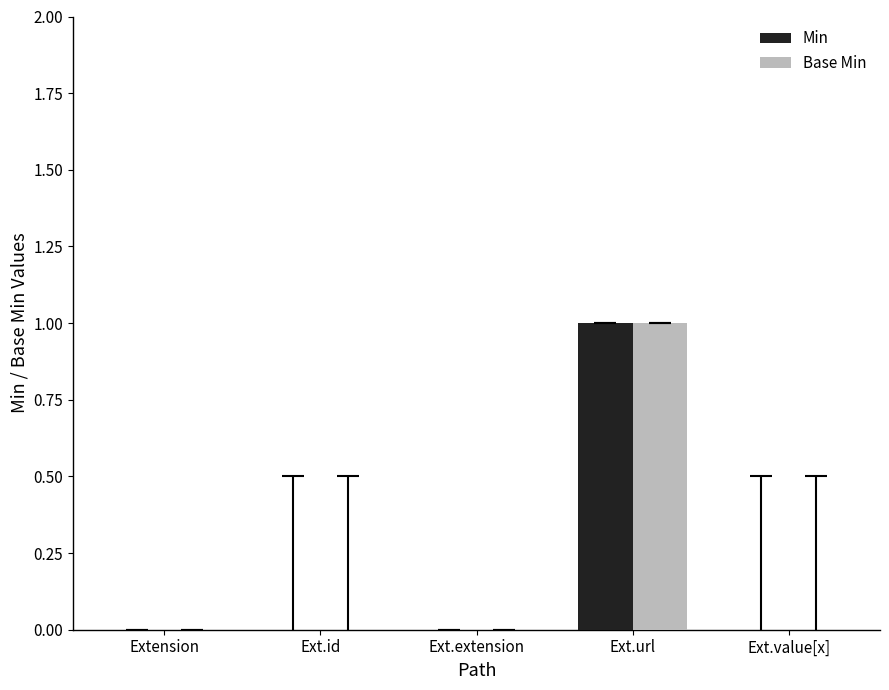

Reading left to right, list all the values displayed in this chart.

Min: 0	0	0	1	0
Base Min: 0	0	0	1	0